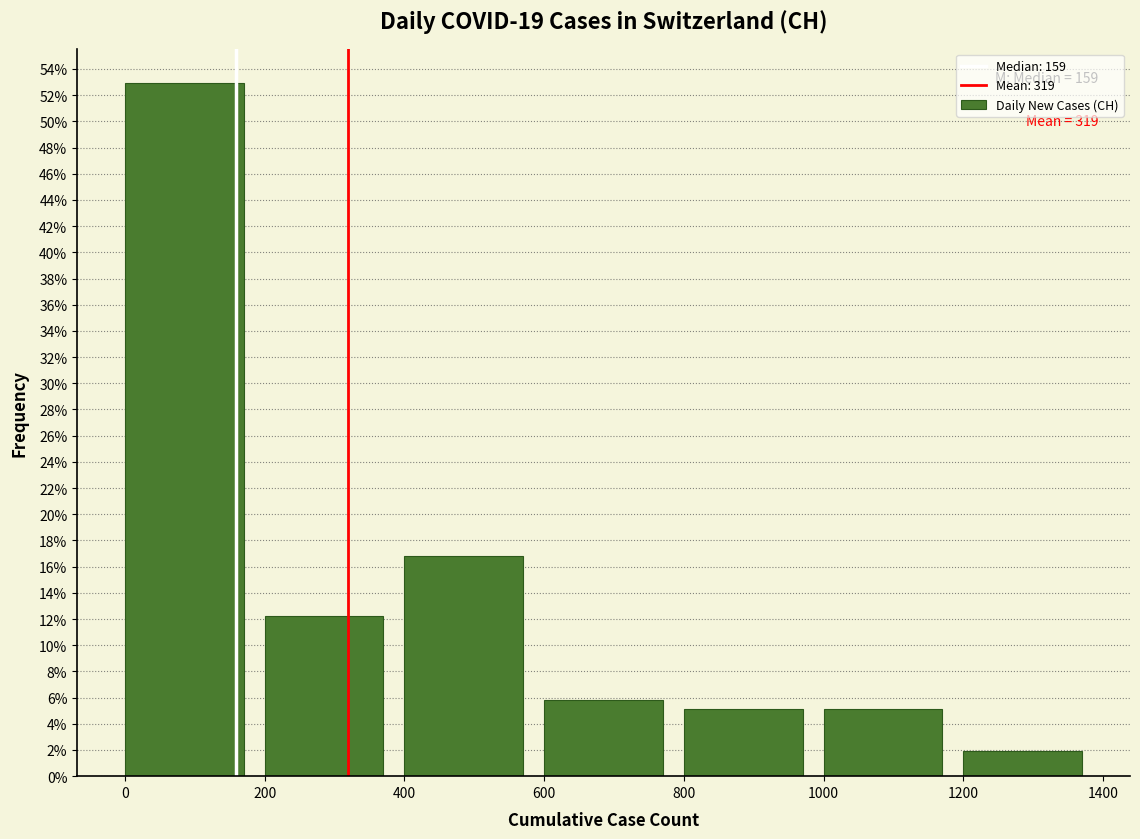

Which range on the x-axis has the tallest bar?

0 to 200